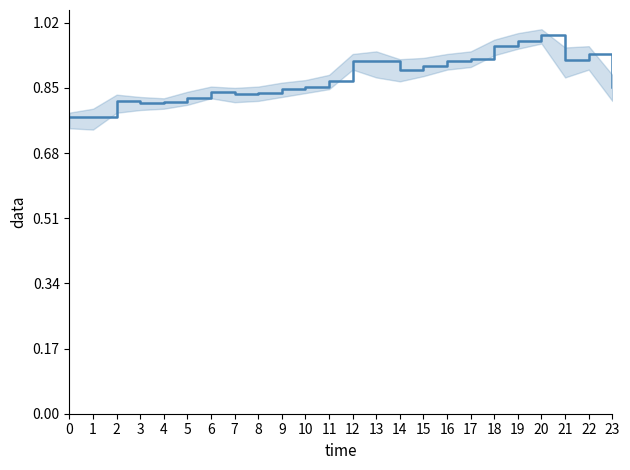

True or false: the data has more than 1 interior local peaks.

True